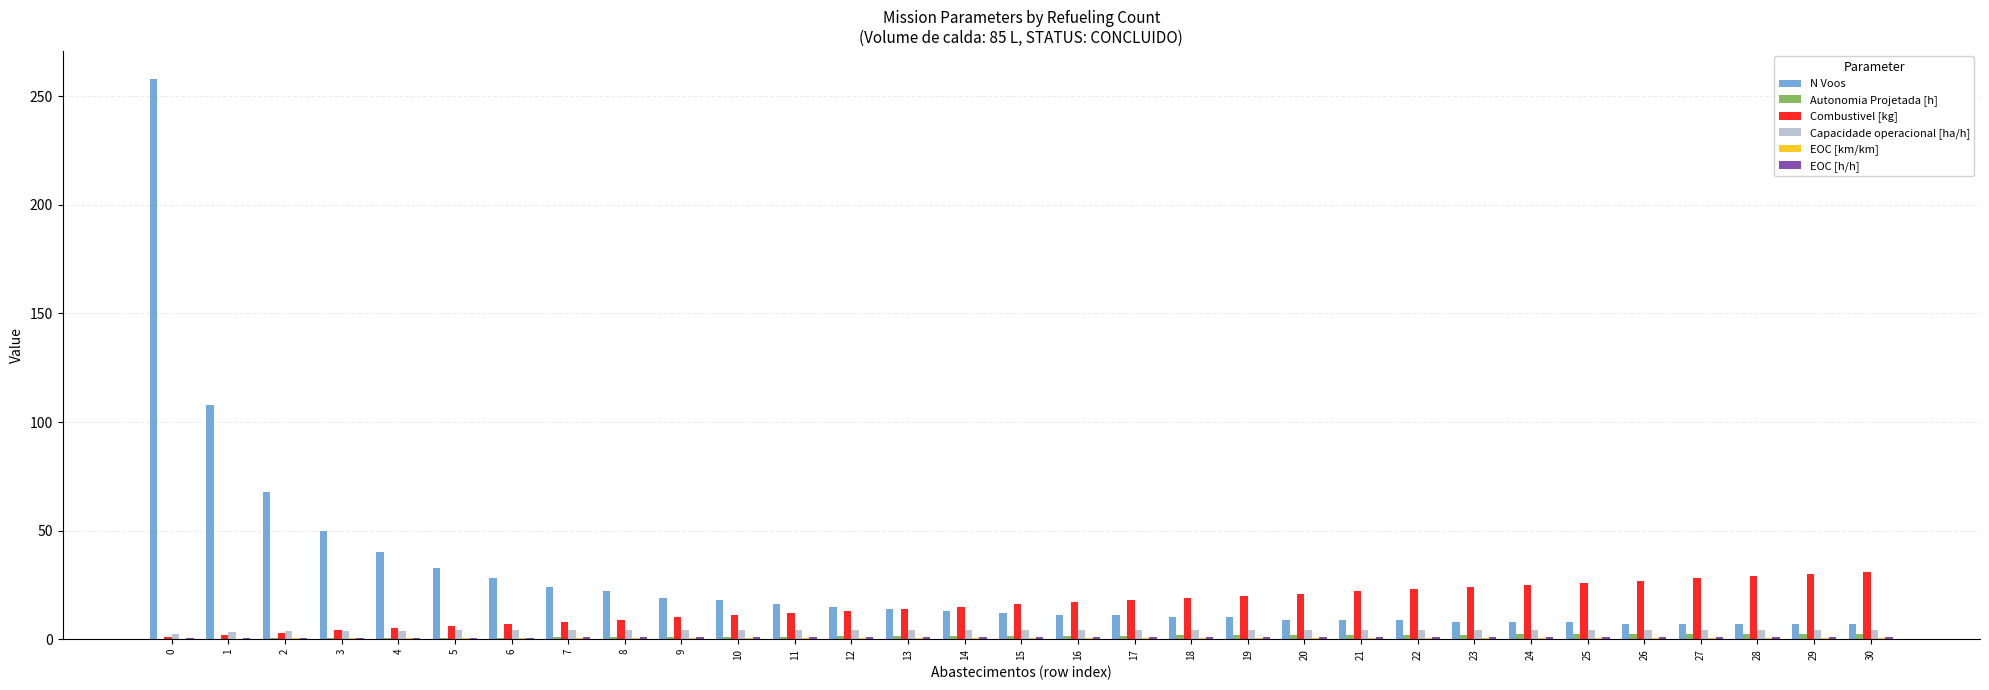

Is it true that N Voos equals 13.0 at 14?

True